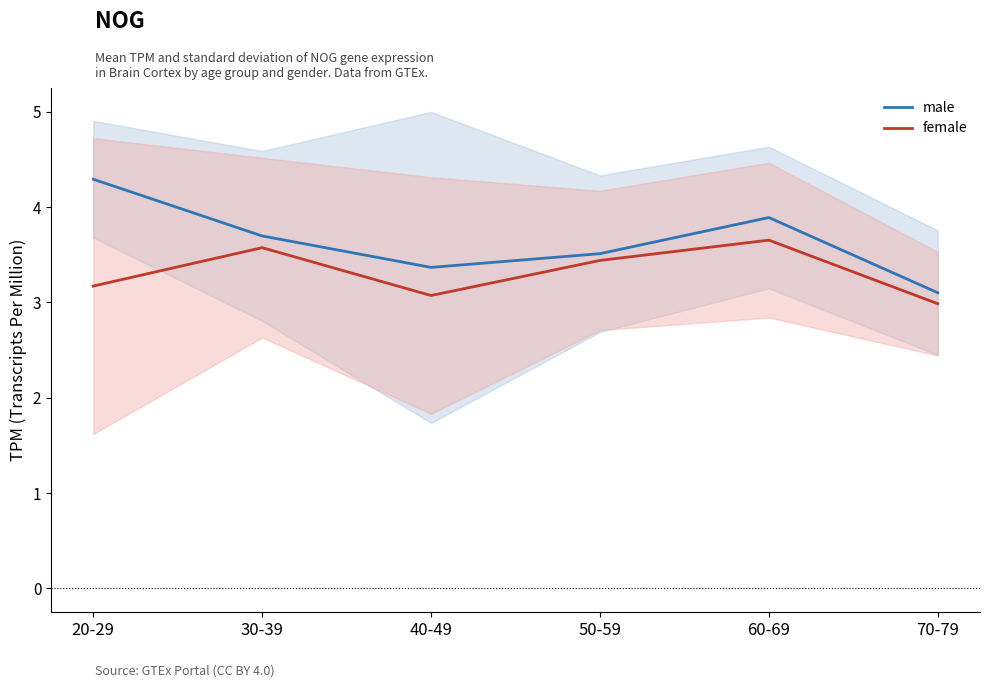

Reading left to right, extract all data points from this chart.

male: 20-29=4.3	30-39=3.7	40-49=3.4	50-59=3.5	60-69=3.9	70-79=3.1
female: 20-29=3.2	30-39=3.6	40-49=3.1	50-59=3.4	60-69=3.7	70-79=3.0